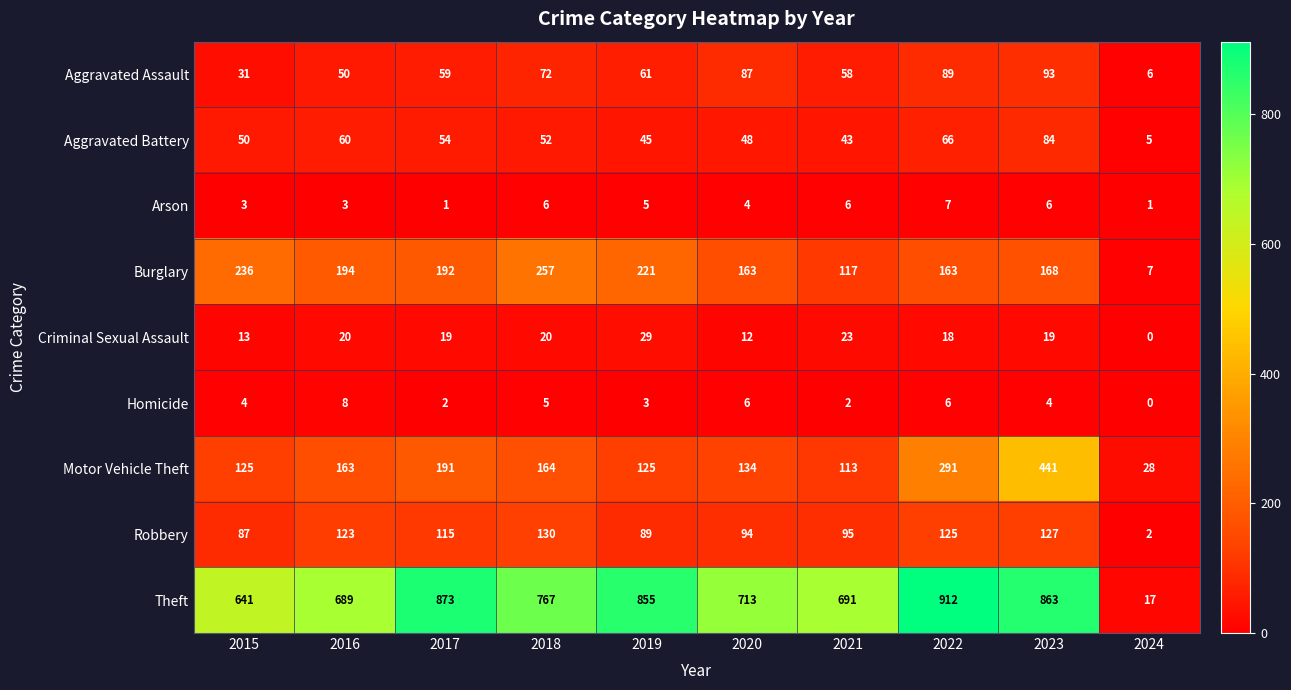

What is the maximum value shown in the chart?

912